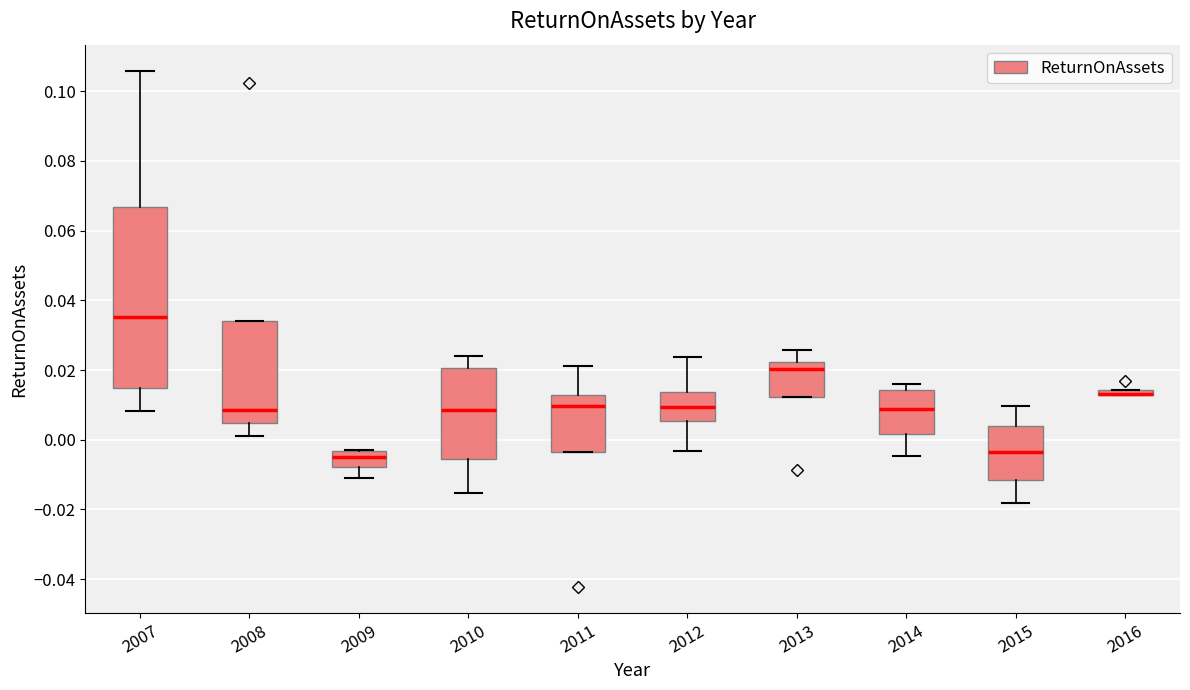

Comparing the boxes themselves (not the whiskers), which one is the tallest?

2007